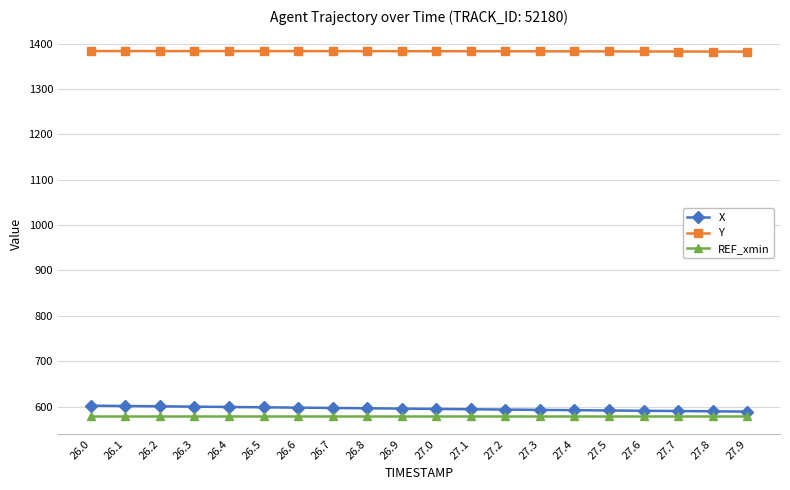

What is the minimum value for X?

588.8